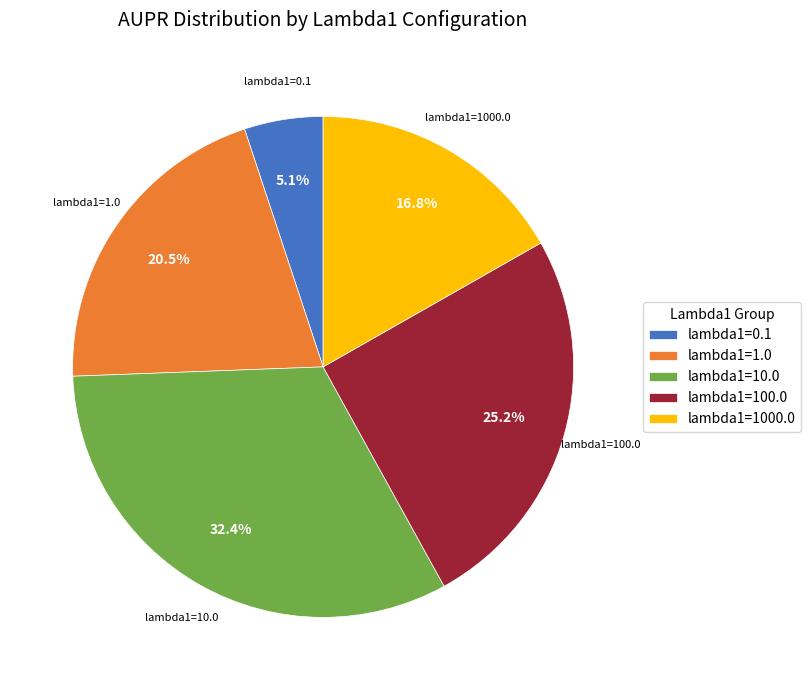

Which has a higher value, lambda1=100.0 or lambda1=10.0?

lambda1=10.0